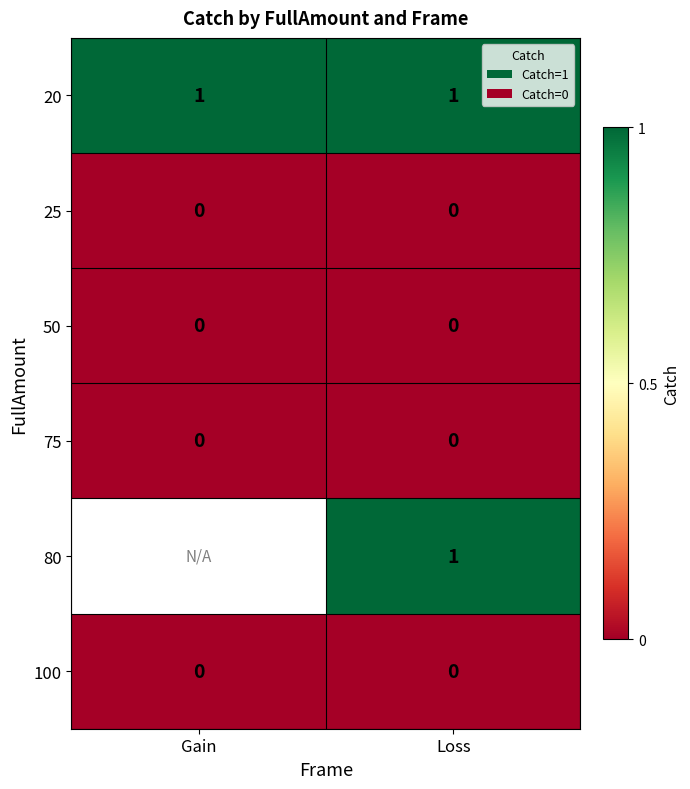

Which has a higher value, Loss or Gain?

Loss